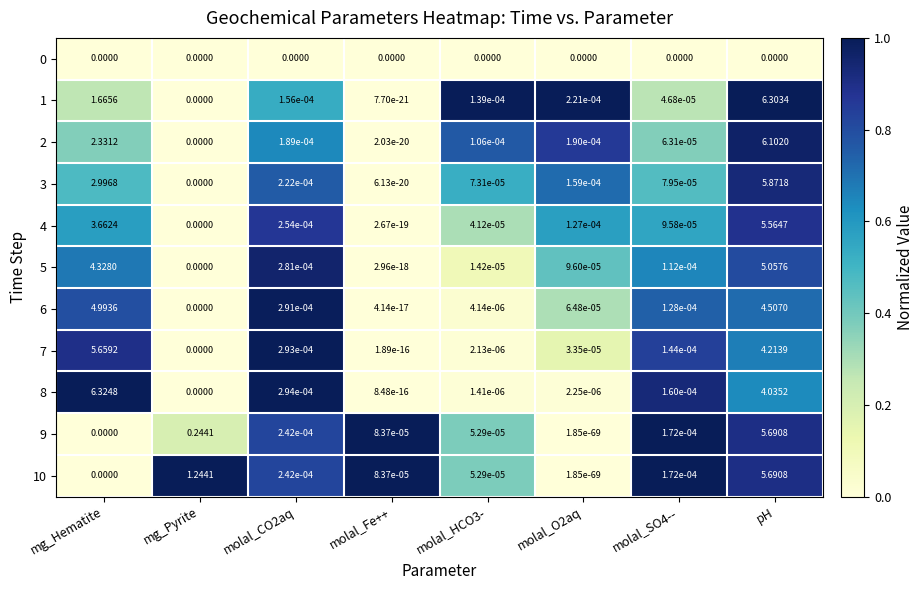

What is the total value across all series at mg_Pyrite?

1.5